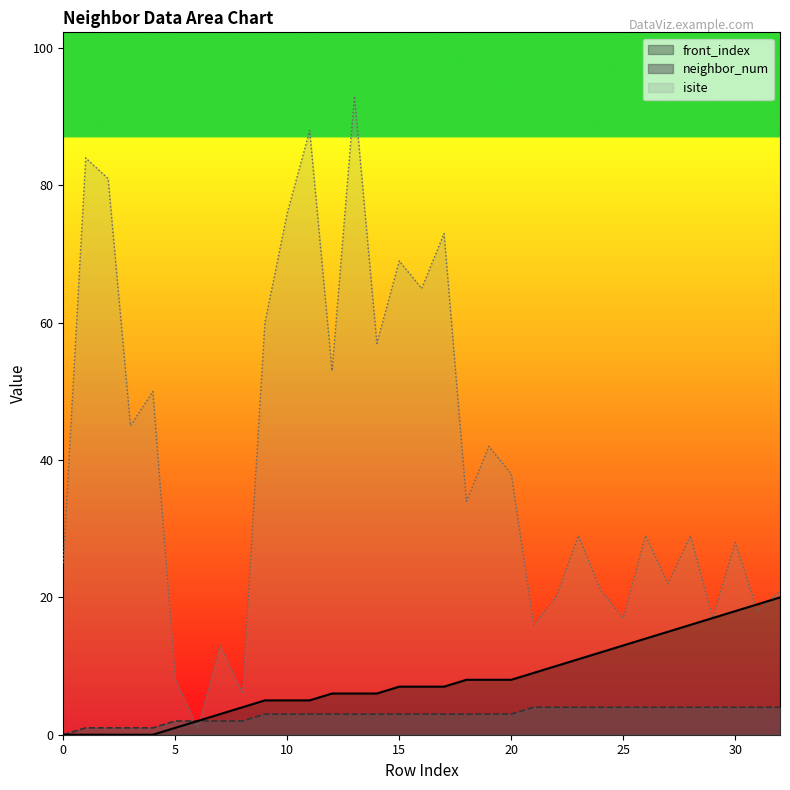

What is the value of the front_index point at the 10th from the left?

5